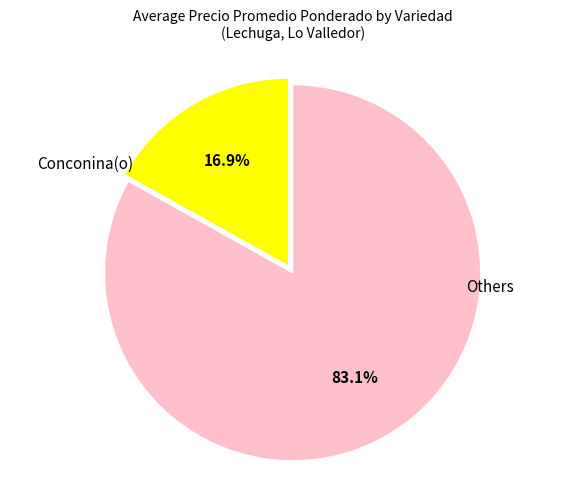

What percentage is NOT represented by Others?

16.9%